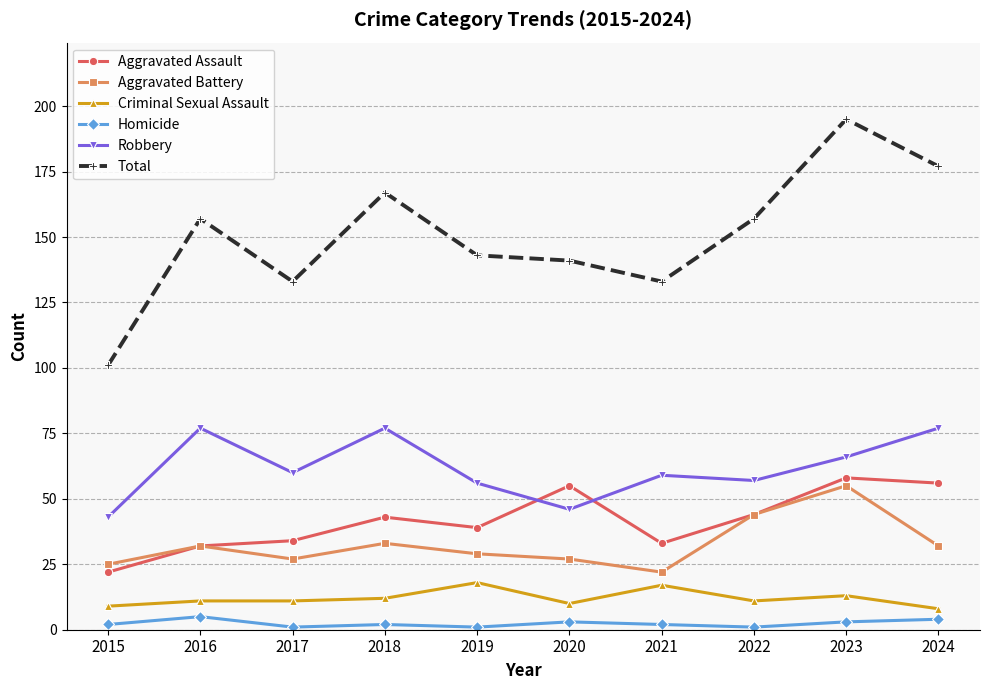

True or false: Criminal Sexual Assault has more than 0 points higher than both neighbors.

True